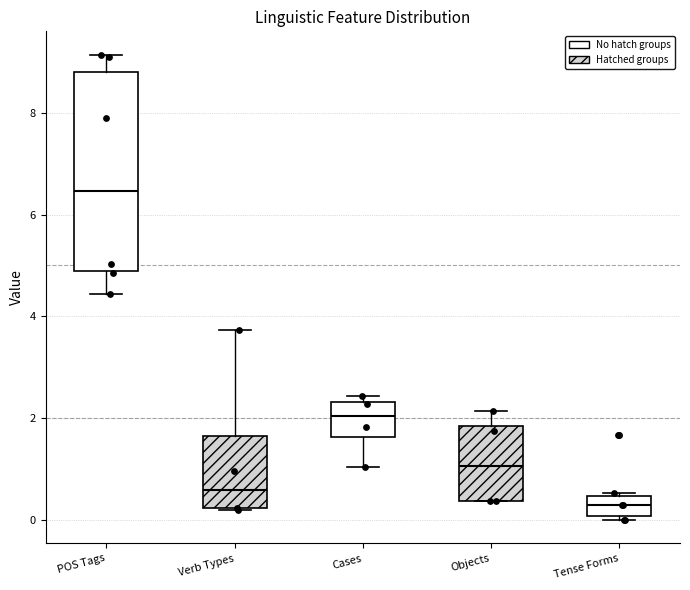

Reading left to right, transcribe this box plot: for each box, give where its median line is, the range the box spans, and where its two whiskers end, as read against the y-axis. The values are not printed on the chart, so give them approximately, as read against the axis.

POS Tags: median 6.4, box 5.0 to 8.8, whiskers 4.4 to 9.2
Verb Types: median 0.6, box 0.2 to 1.6, whiskers 0.2 to 3.8
Cases: median 2.0, box 1.6 to 2.4, whiskers 1.0 to 2.4 (just above the box's upper edge)
Objects: median 1.0, box 0.4 to 1.8, whiskers 0.4 to 2.2
Tense Forms: median 0.4 (inside the box), box 0.0 to 0.4, whiskers 0.0 (just below the box's lower edge) to 0.6